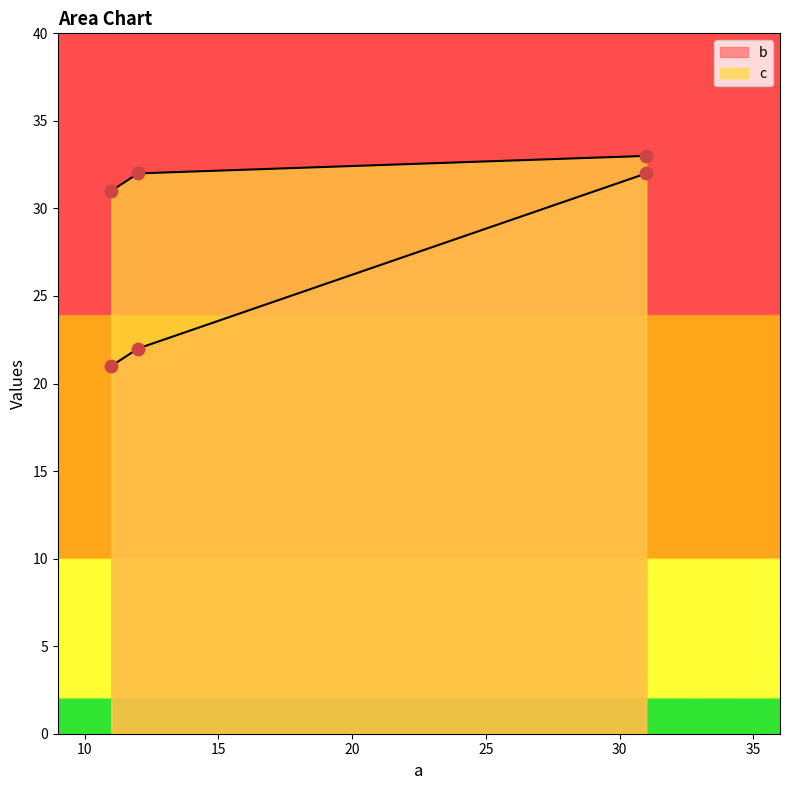

At which category is the sum across all series the highest?

31